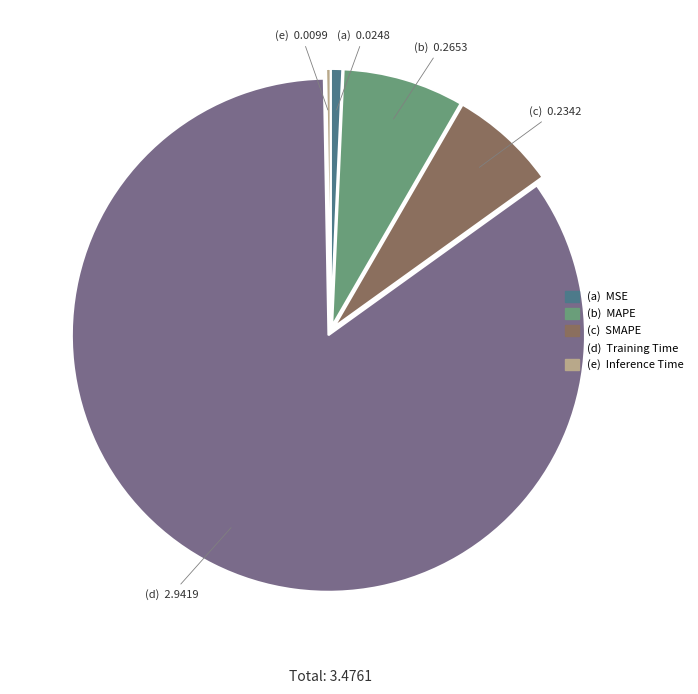

Does any single category account for the majority?

Yes